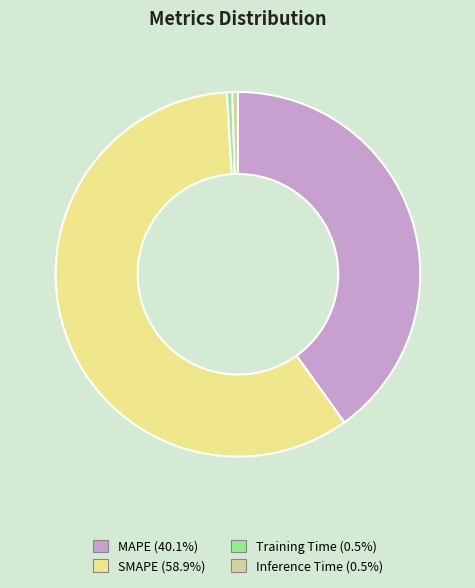

What is the largest slice in the pie chart?

SMAPE